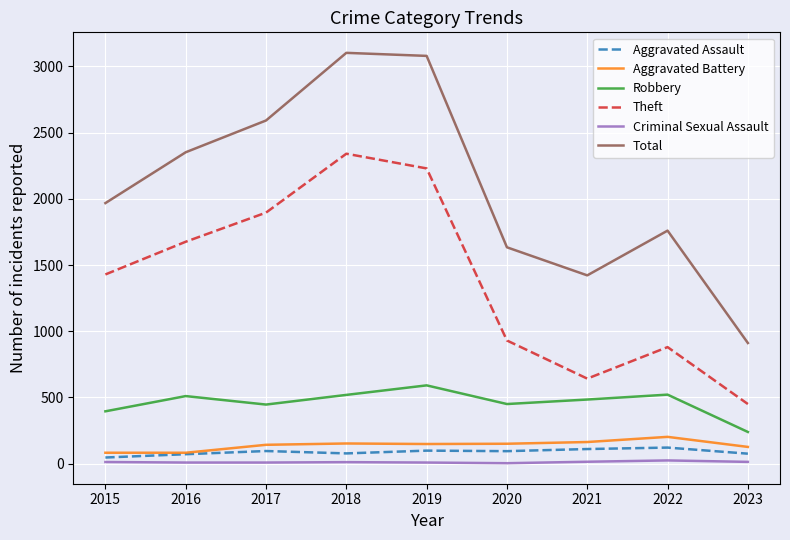

What is the difference between the Criminal Sexual Assault values at 2023 and 2018?

2